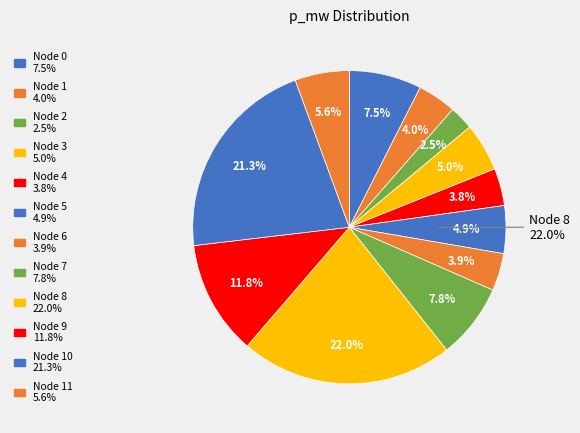

How many segments does this pie chart have?

12